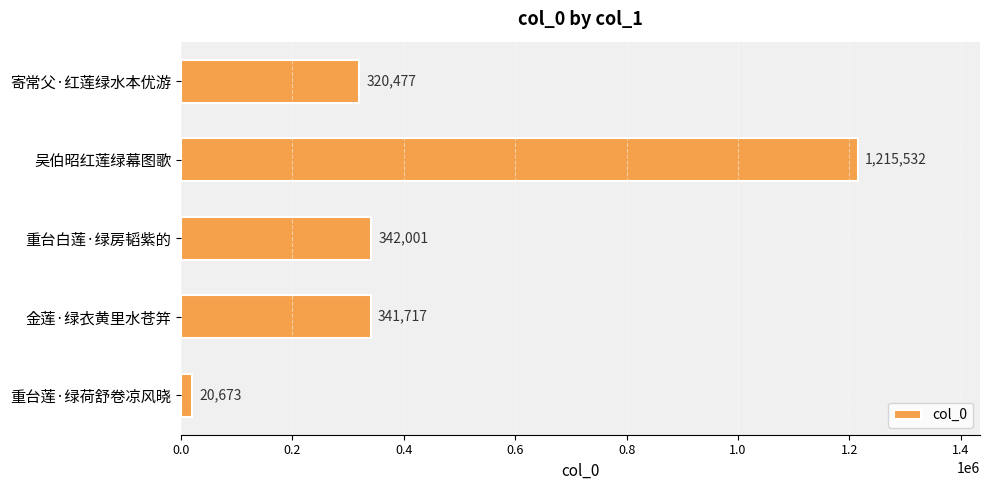

What is the value of the 3rd bar from the top?

342001